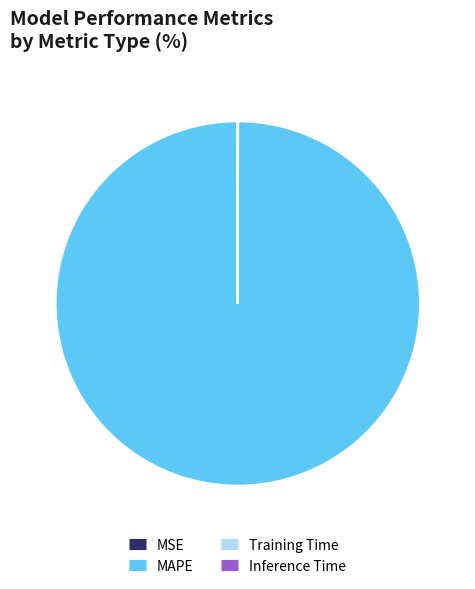

Which slice represents more than half of the pie?

MAPE